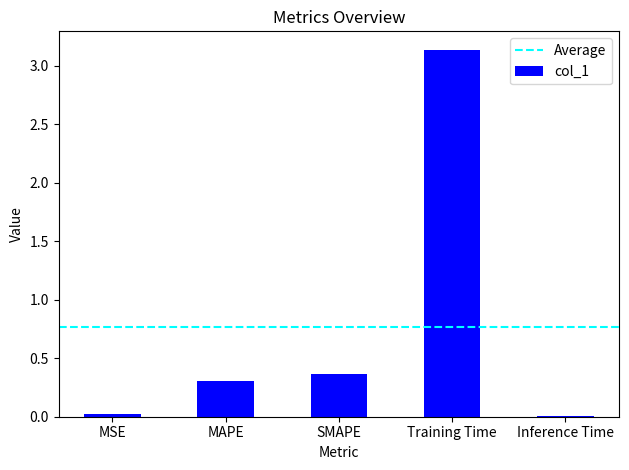

Count the number of categories in the chart.

5